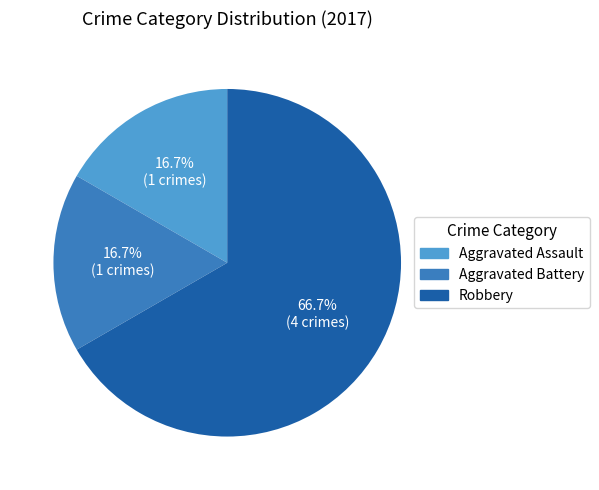

Is there any slice that represents more than half of the pie?

Yes